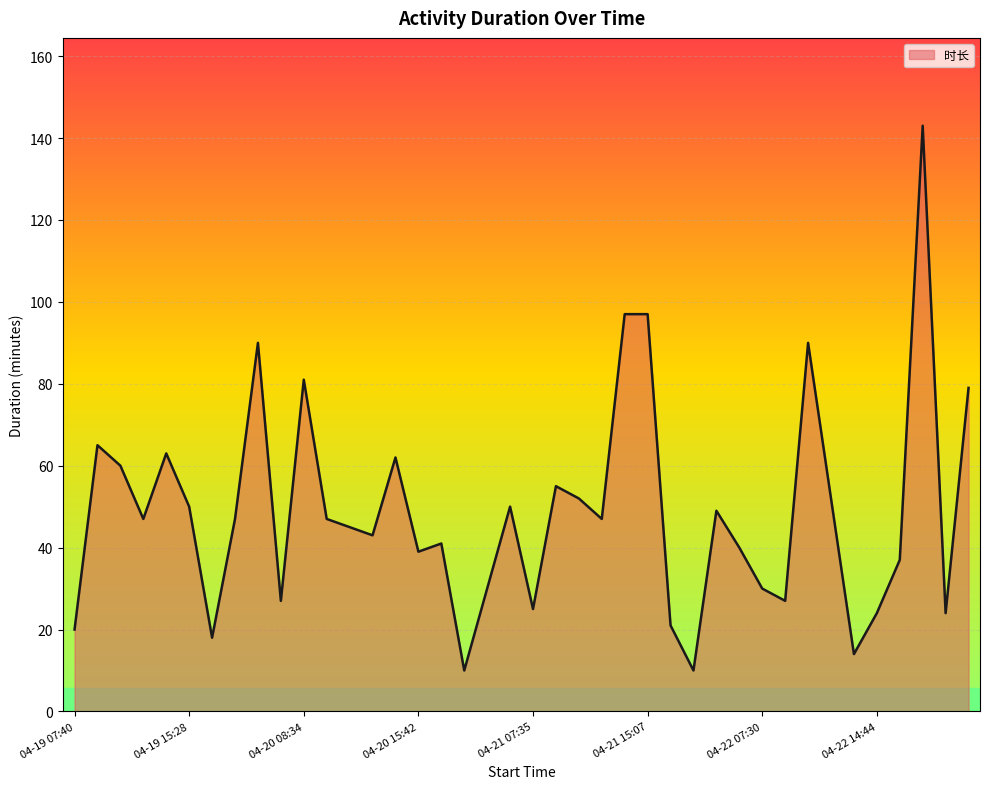

What is the difference between the maximum and minimum values?

133